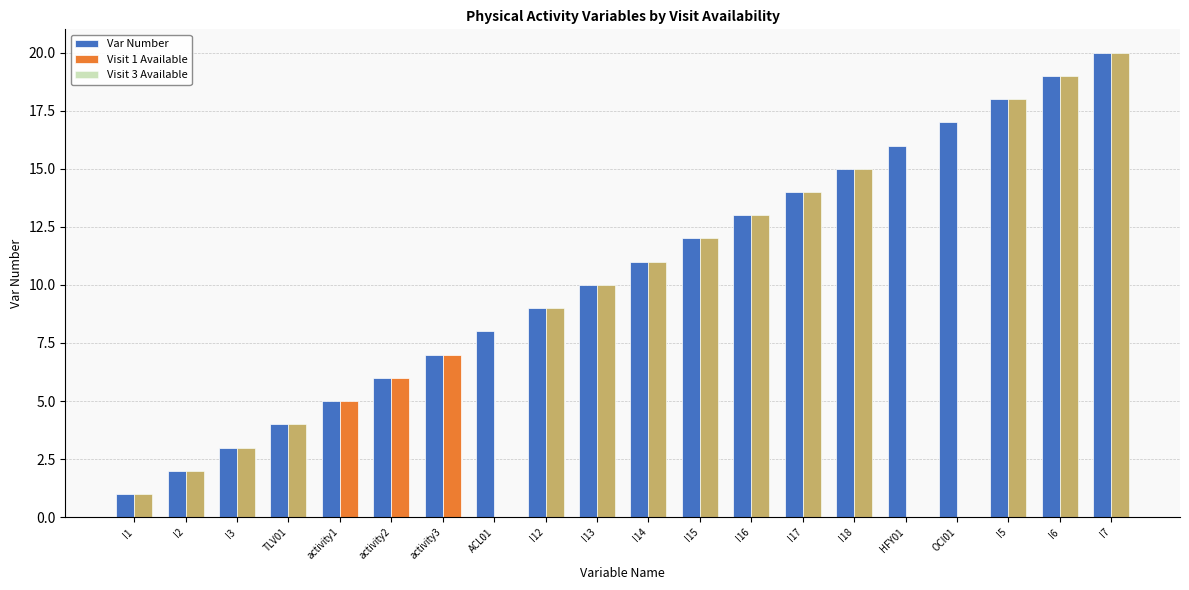

Reading left to right, transcribe all the data shown in this chart.

Var Number: 1	2	3	4	5	6	7	8	9	10	11	12	13	14	15	16	17	18	19	20
Visit 1 Available: 1	2	3	4	5	6	7	0	9	10	11	12	13	14	15	0	0	18	19	20
Visit 3 Available: 1	2	3	4	0	0	0	0	9	10	11	12	13	14	15	0	0	18	19	20